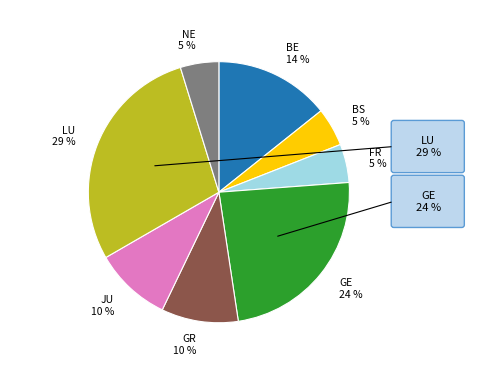

Does any single category account for the majority?

No